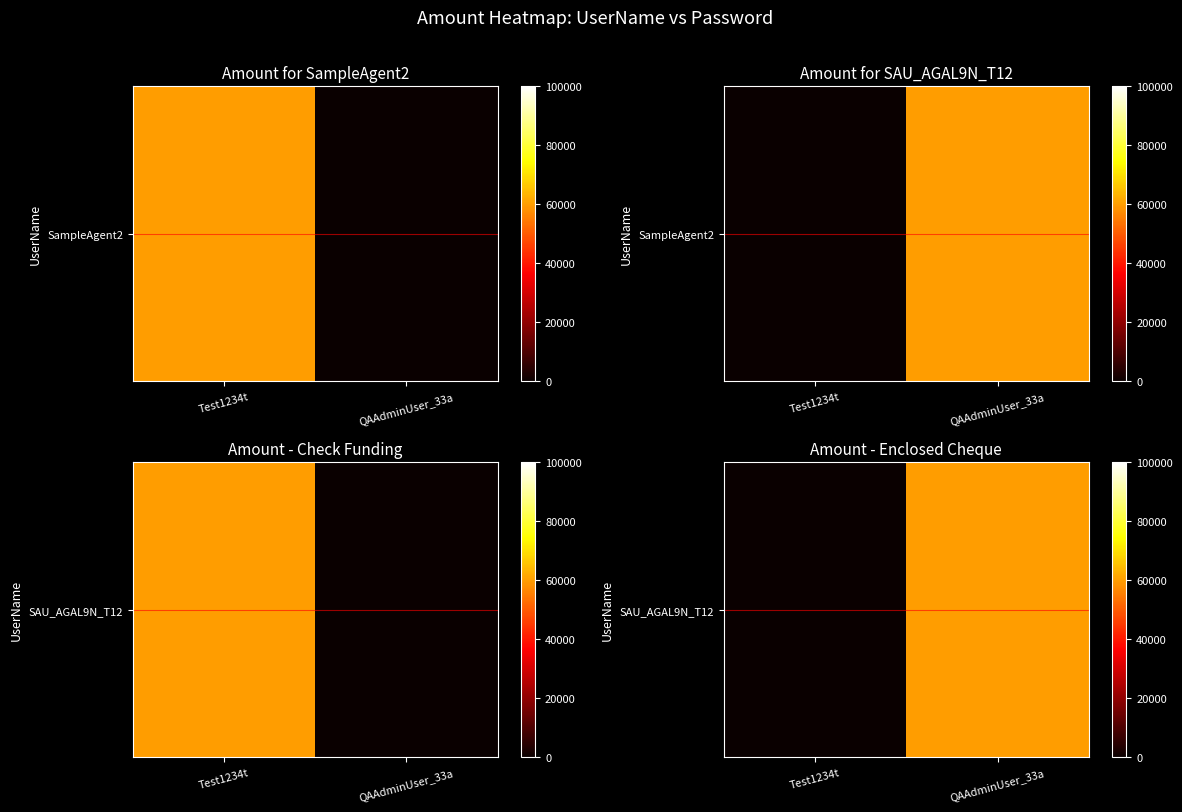

List the labels in order of value, smallest first.

Test1234t, QAAdminUser_33a